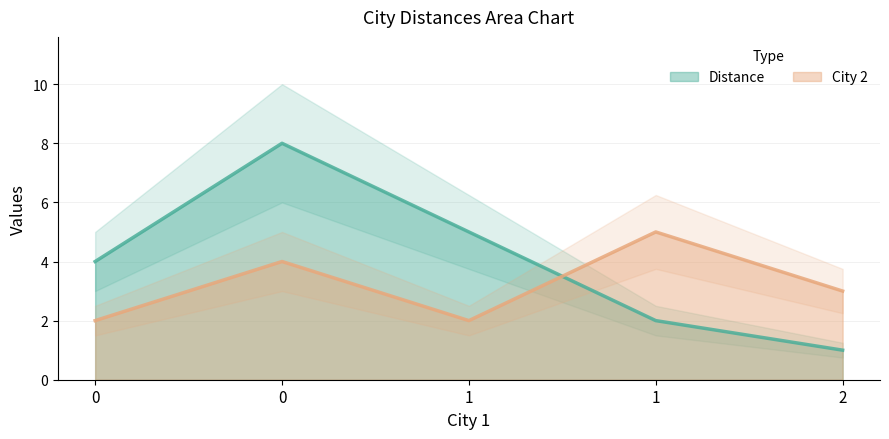

Which series has the widest spread of values?

Distance